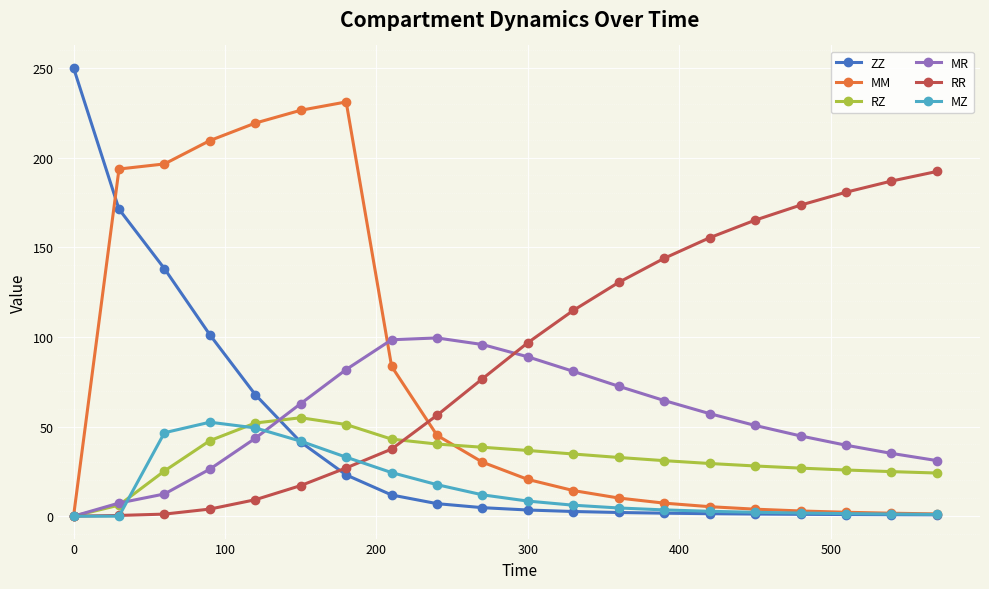

At how many categories does at least one series exceed 222?

3